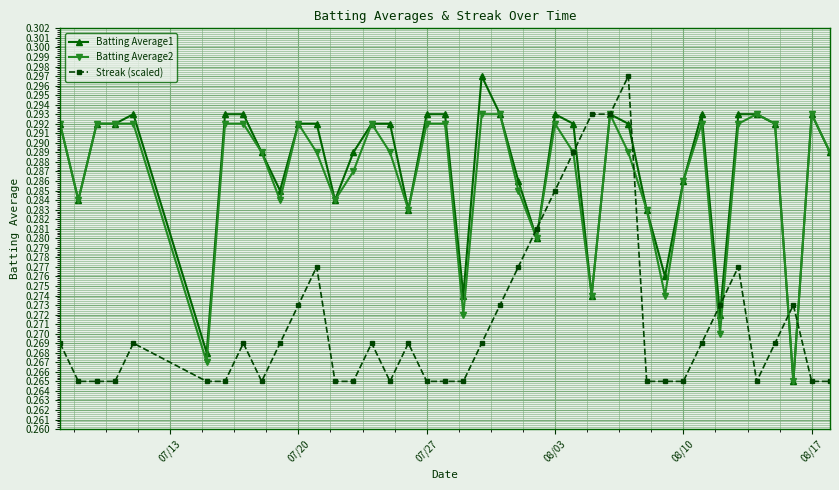

At how many categories does at least one series exceed 0?

40